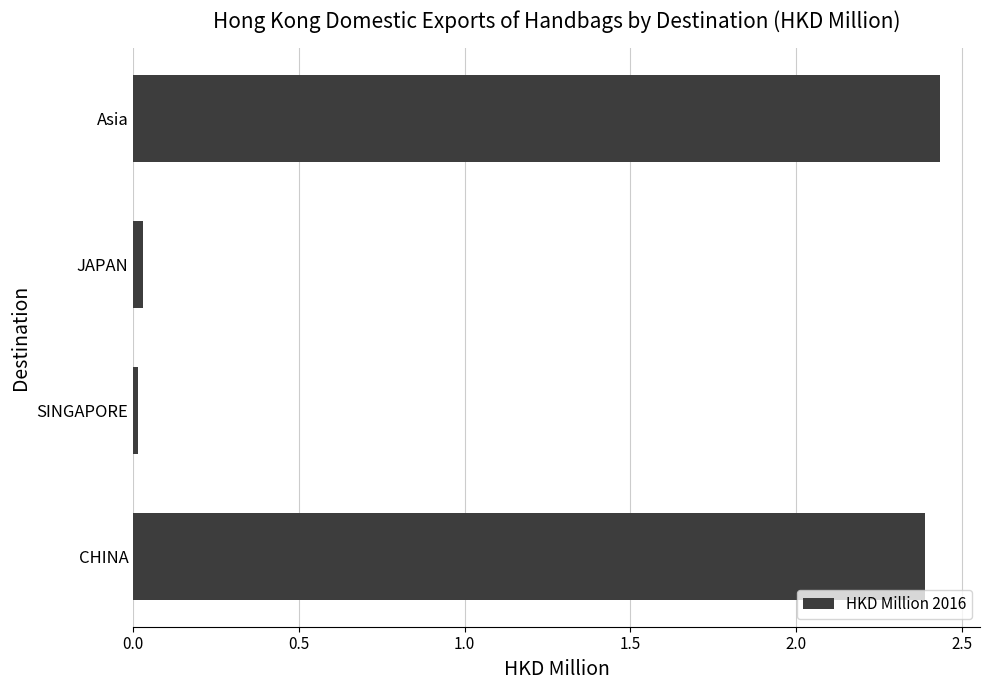

What is the sum of all values?

4.9